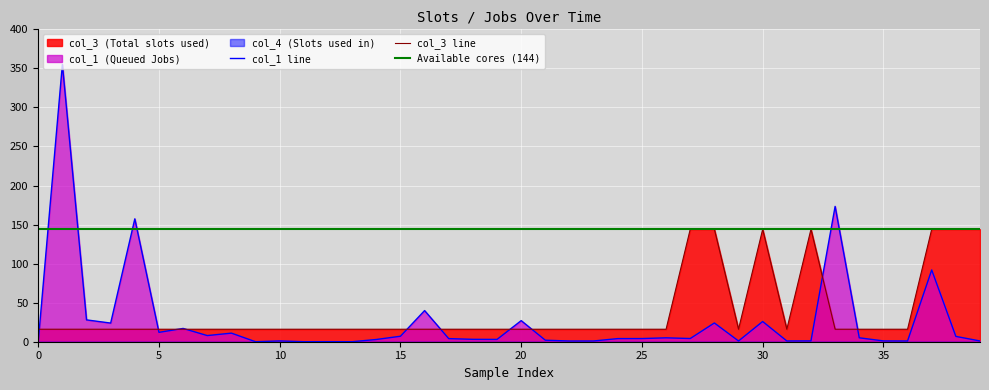

Which series has the largest total across all categories?

col_3